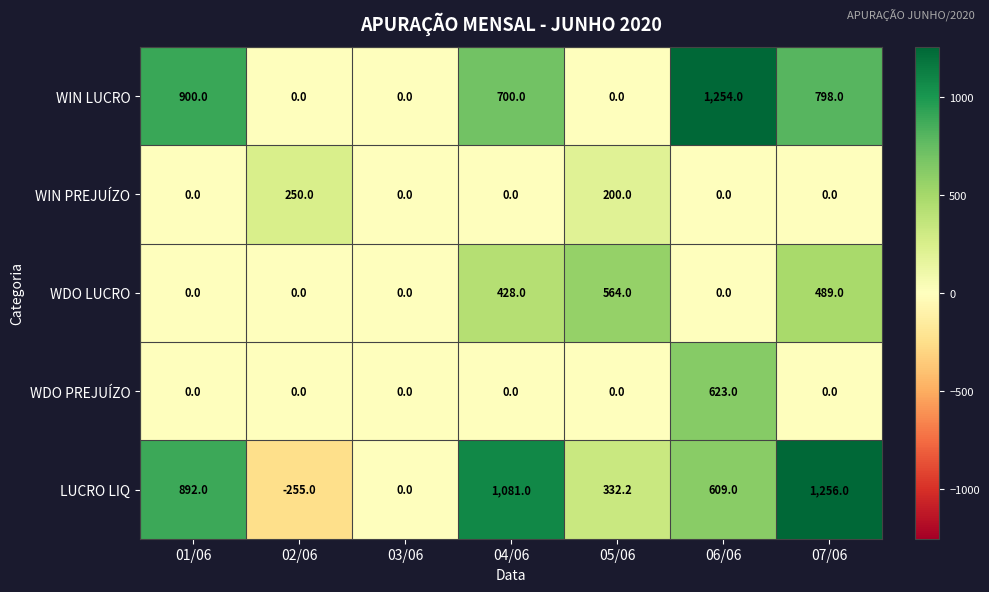

The value of WDO PREJUÍZO at 06/06 is 623.0. True or false?

True